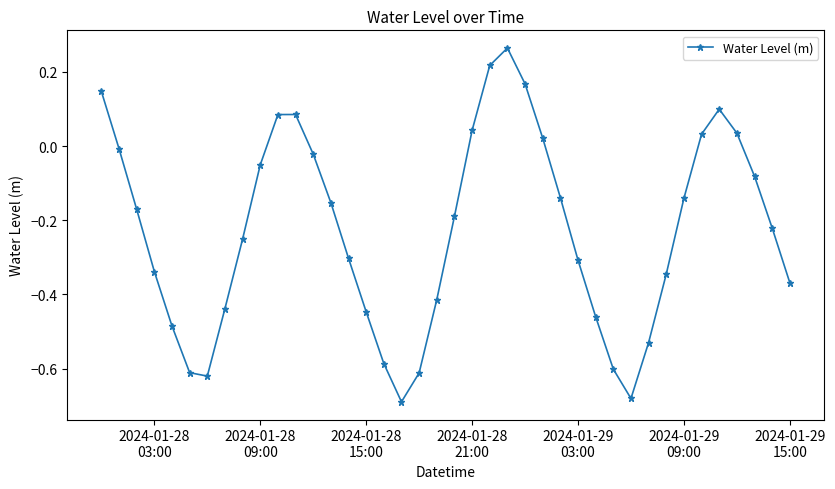

What is the difference between the maximum and second lowest values?

0.9